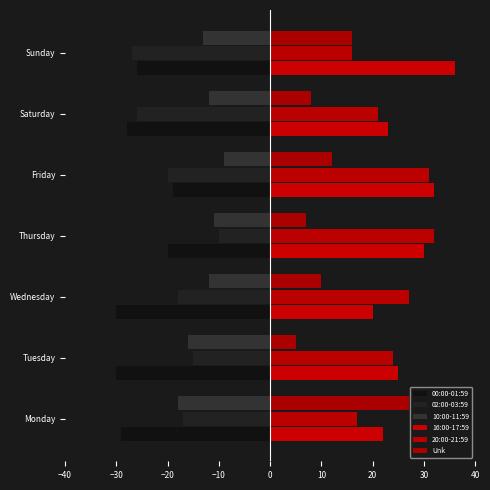

Which category has the highest value in the 02:00-03:59 series?

Thursday